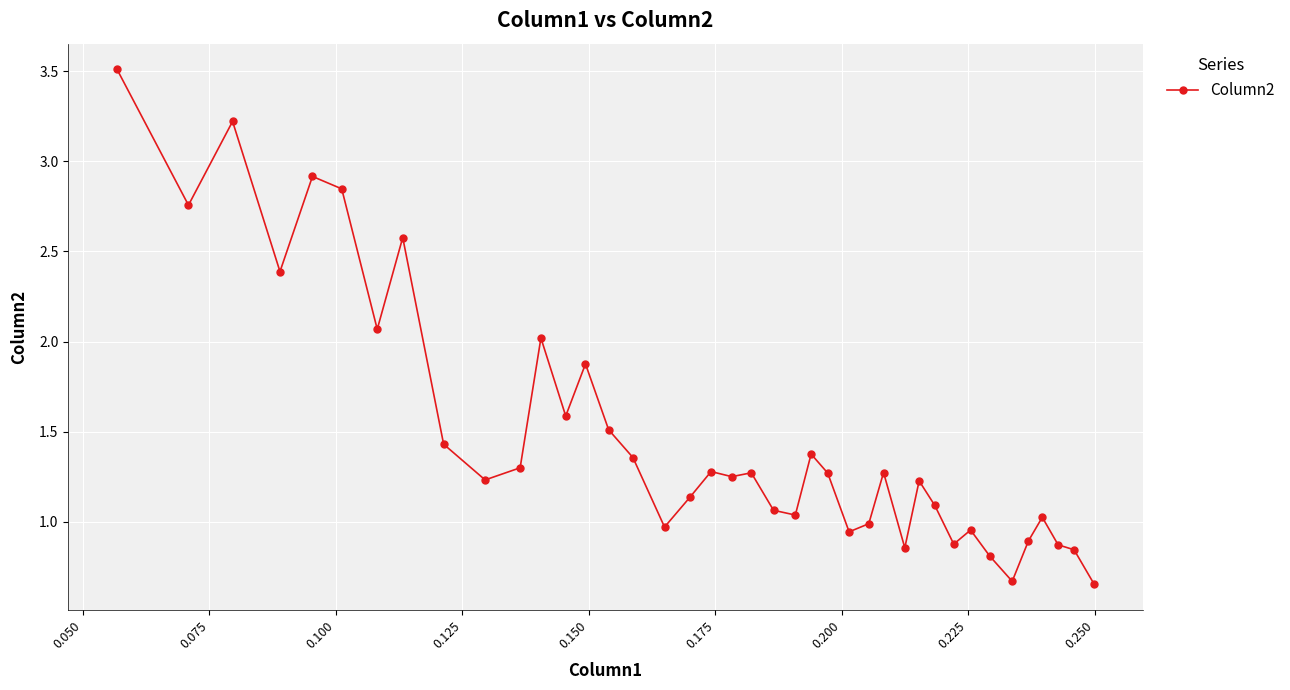

What is the difference between the maximum and minimum values?

2.9